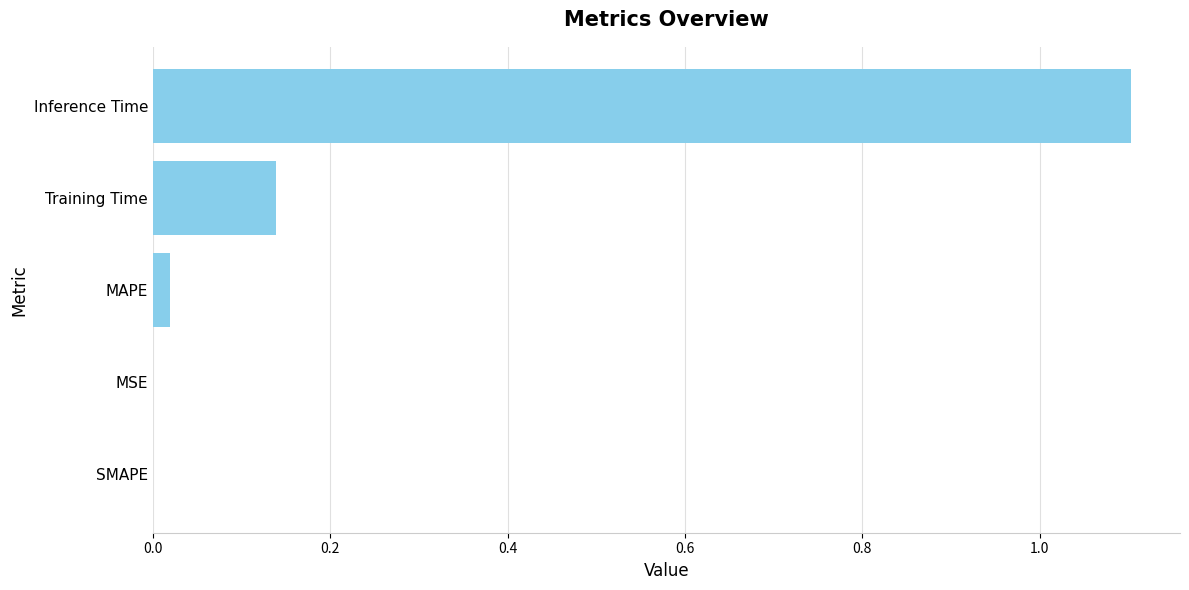

The chart shows a value of 0.4 at Inference Time. True or false?

False